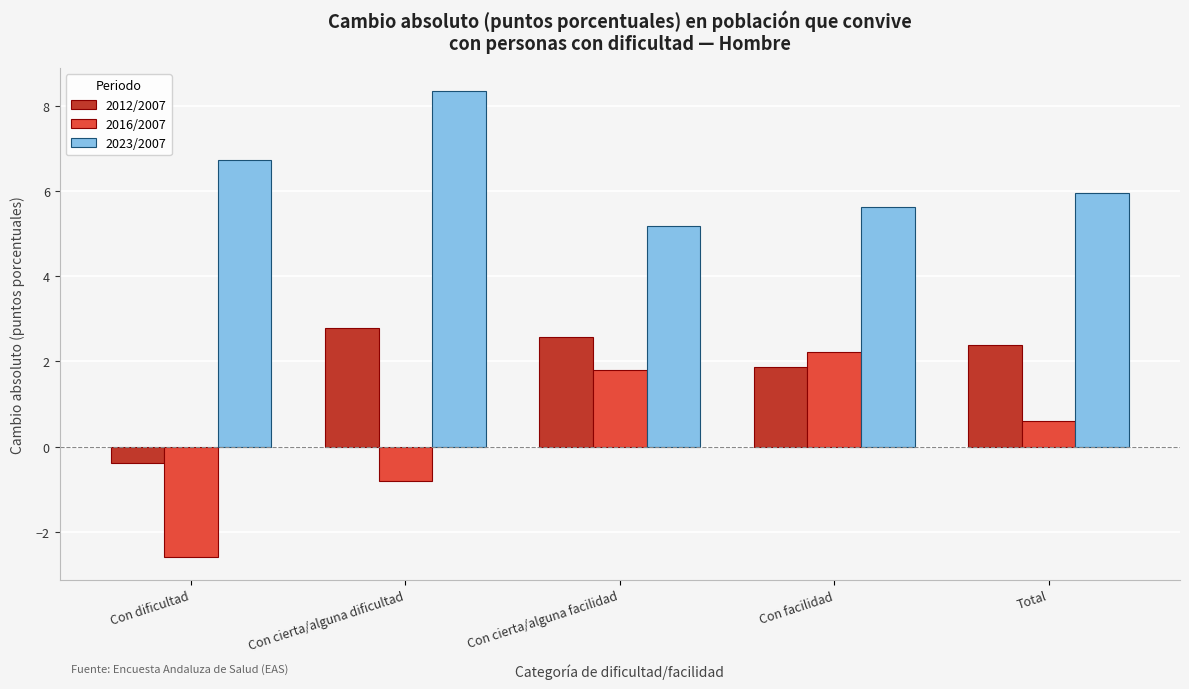

Reading left to right, extract all data points from this chart.

2012/2007: -0.4	2.8	2.6	1.9	2.4
2016/2007: -2.6	-0.8	1.8	2.2	0.6
2023/2007: 6.7	8.3	5.2	5.6	5.9